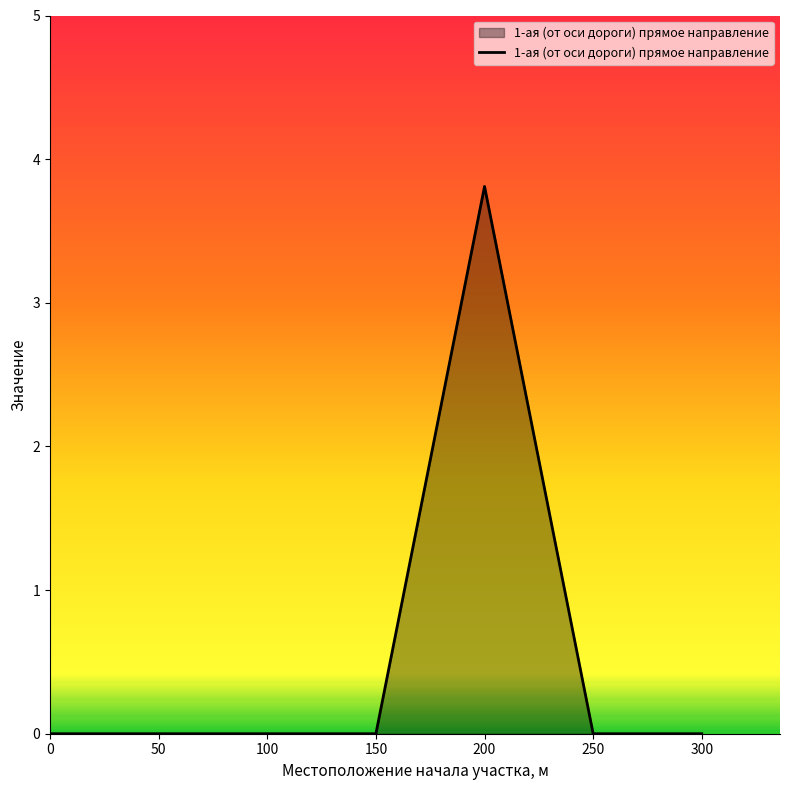

How many distinct data groups are displayed?

1